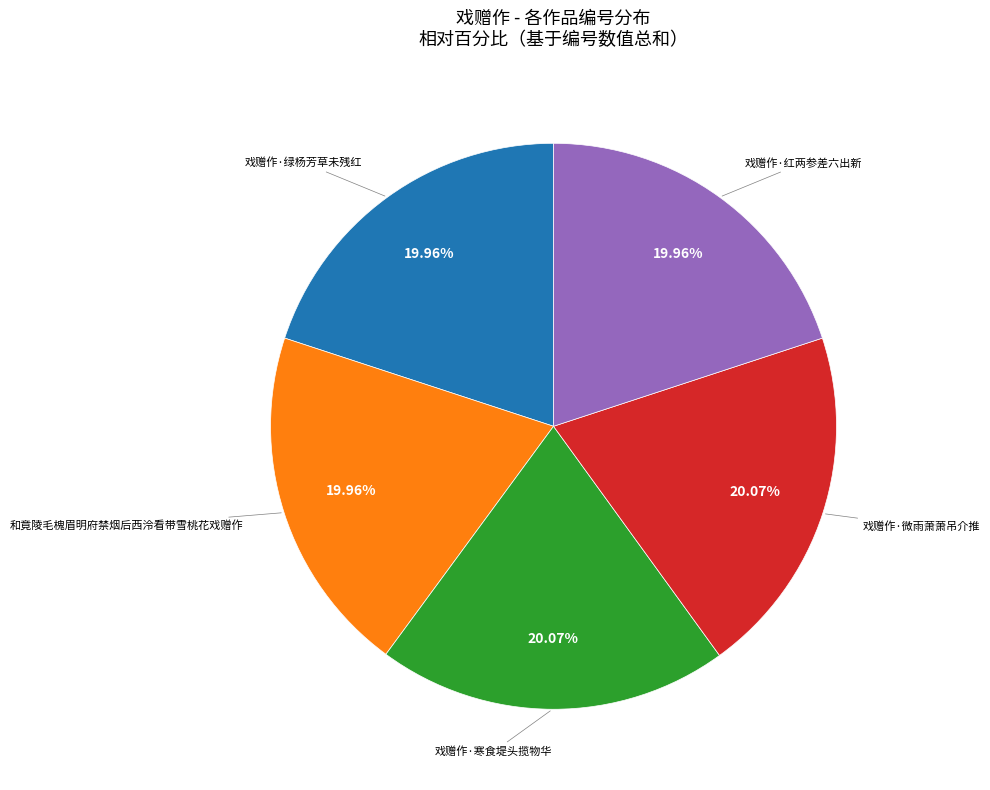

Does any single category account for the majority?

No